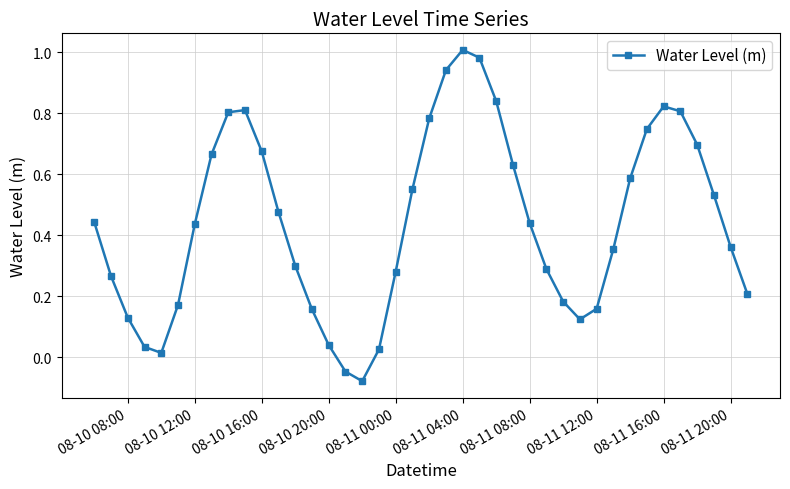

How many points are lower than both their immediate neighbors (excluding endpoints)?

3